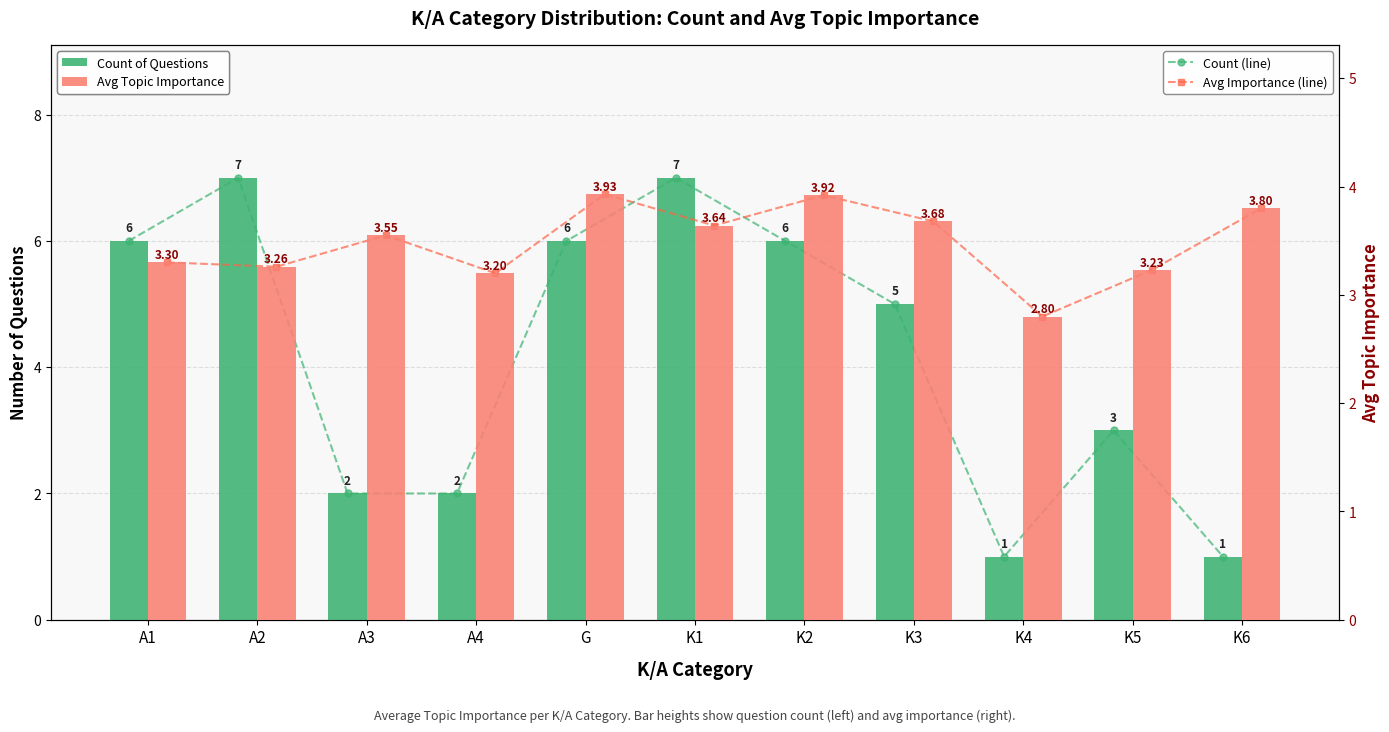

Reading left to right, list all the values displayed in this chart.

Count (line): 6.0	7.0	2.0	2.0	6.0	7.0	6.0	5.0	1.0	3.0	1.0
Count of Questions: 6.0	7.0	2.0	2.0	6.0	7.0	6.0	5.0	1.0	3.0	1.0
Avg Importance (line): 3.3	3.3	3.5	3.2	3.9	3.6	3.9	3.7	2.8	3.2	3.8
Avg Topic Importance: 3.3	3.3	3.5	3.2	3.9	3.6	3.9	3.7	2.8	3.2	3.8